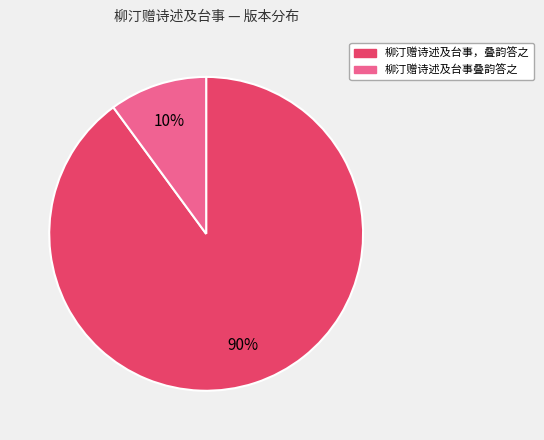

Does 柳汀赠诗述及台事叠韵答之 account for over 50% of the chart?

No